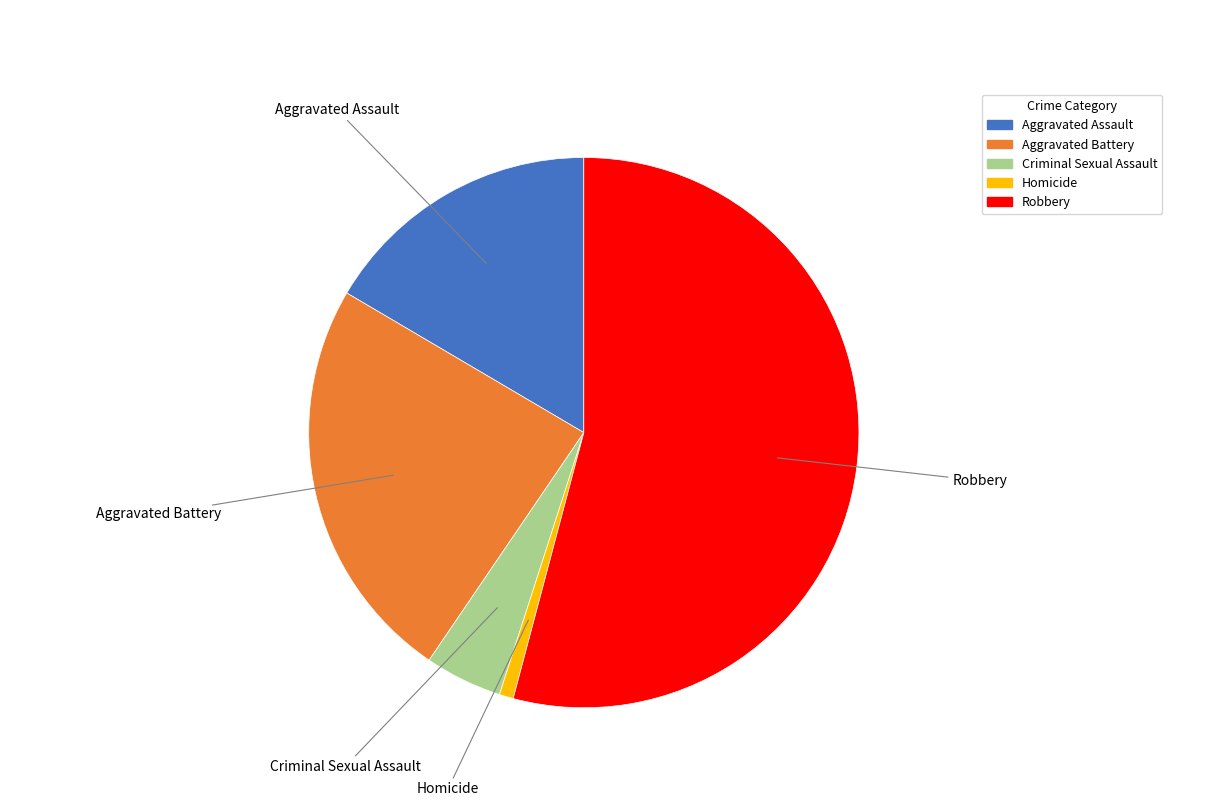

Is it true that Aggravated Battery is 24% of the pie?

True